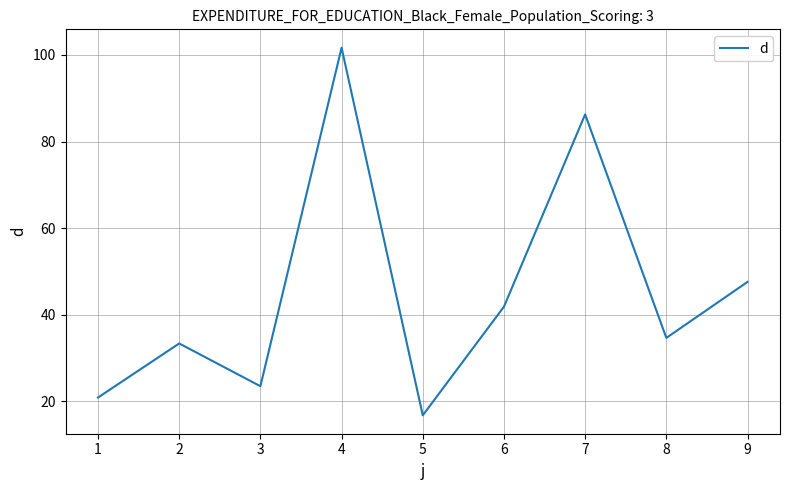

What is the difference between the maximum and minimum values?

84.9